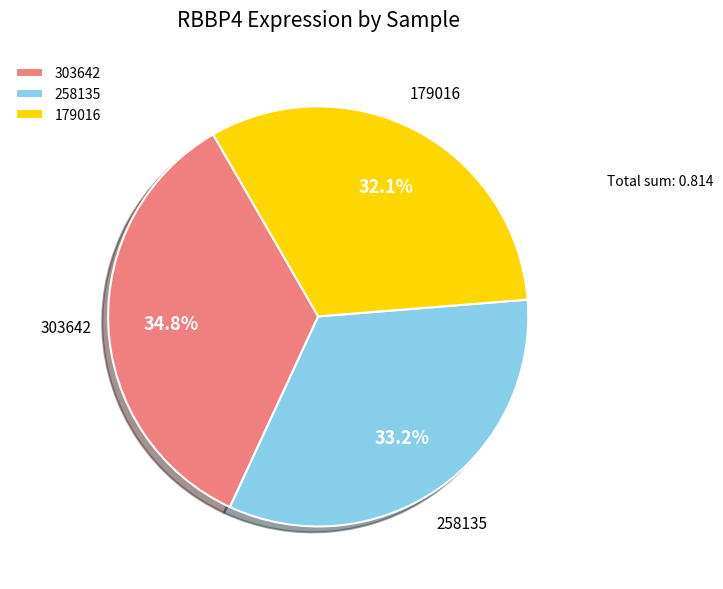

How much of the chart is everything except 258135?

66.8%